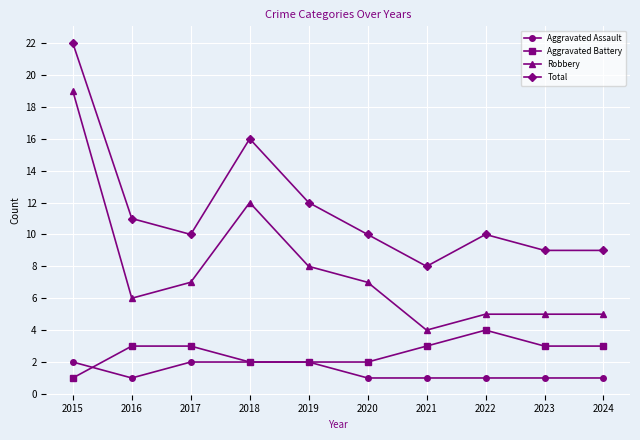

Is this an area chart (filled region under the line)?

No